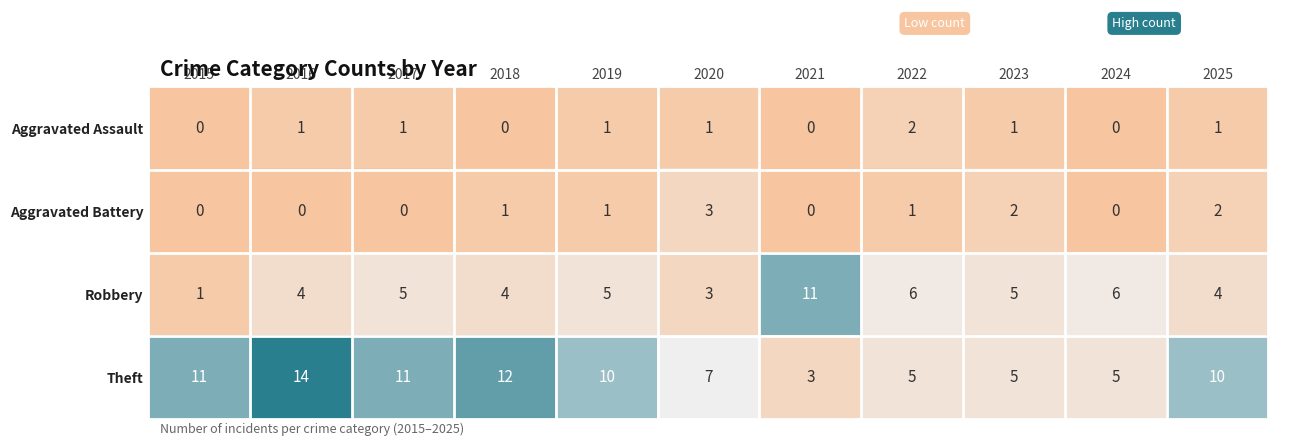

What is the total value across all series at 2021?

14